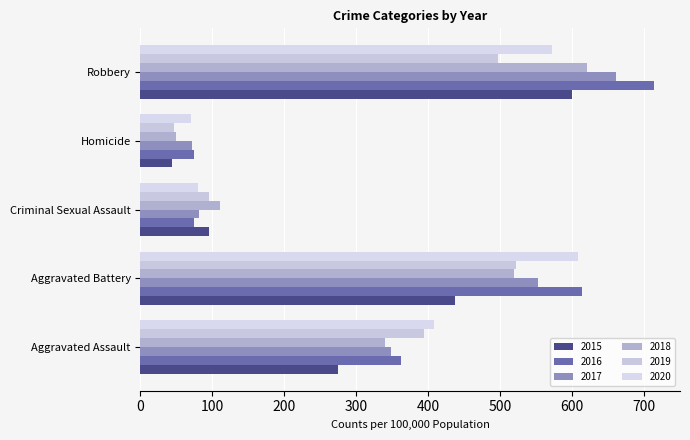

At which label is 2017 closest to 367?

Aggravated Assault